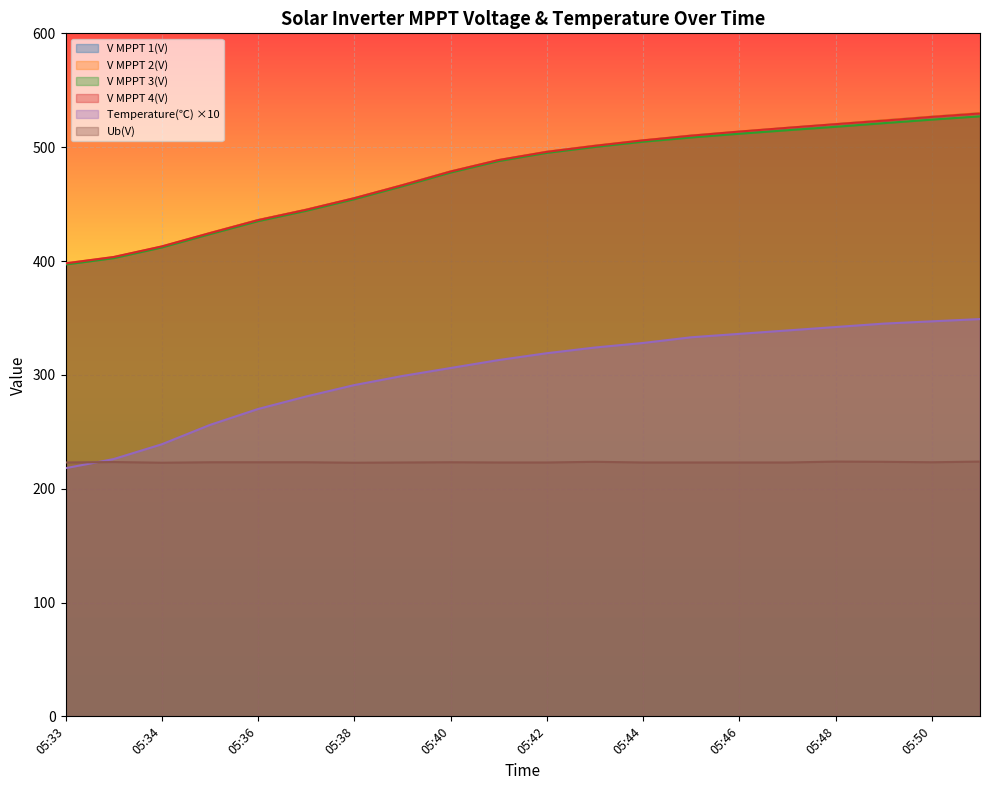

What is the sum of all V MPPT 1(V) values?

9549.8